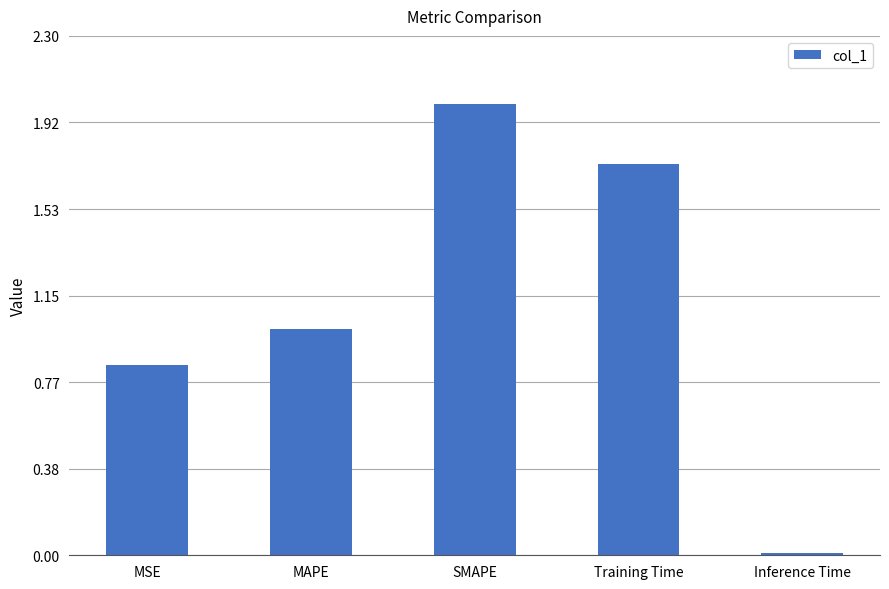

How many values are below 1?

2